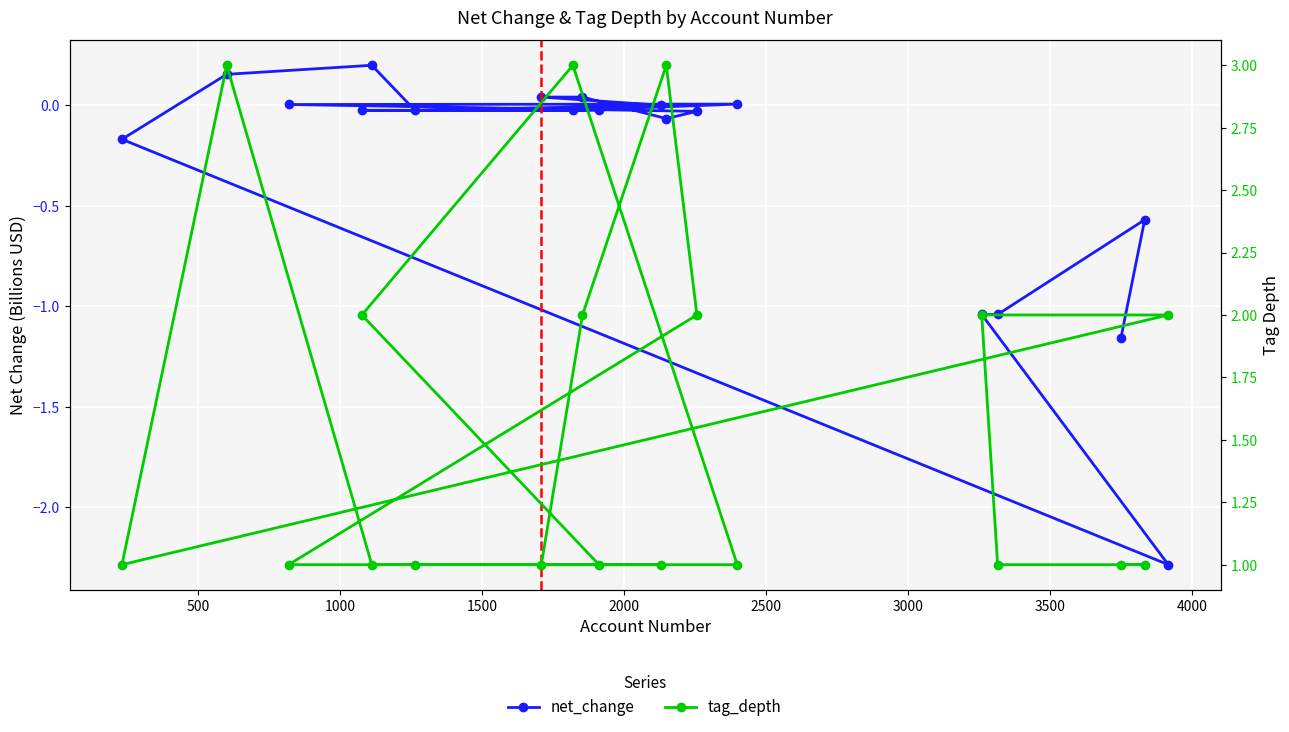

The tag_depth series shows 1.0 at 2500. True or false?

True